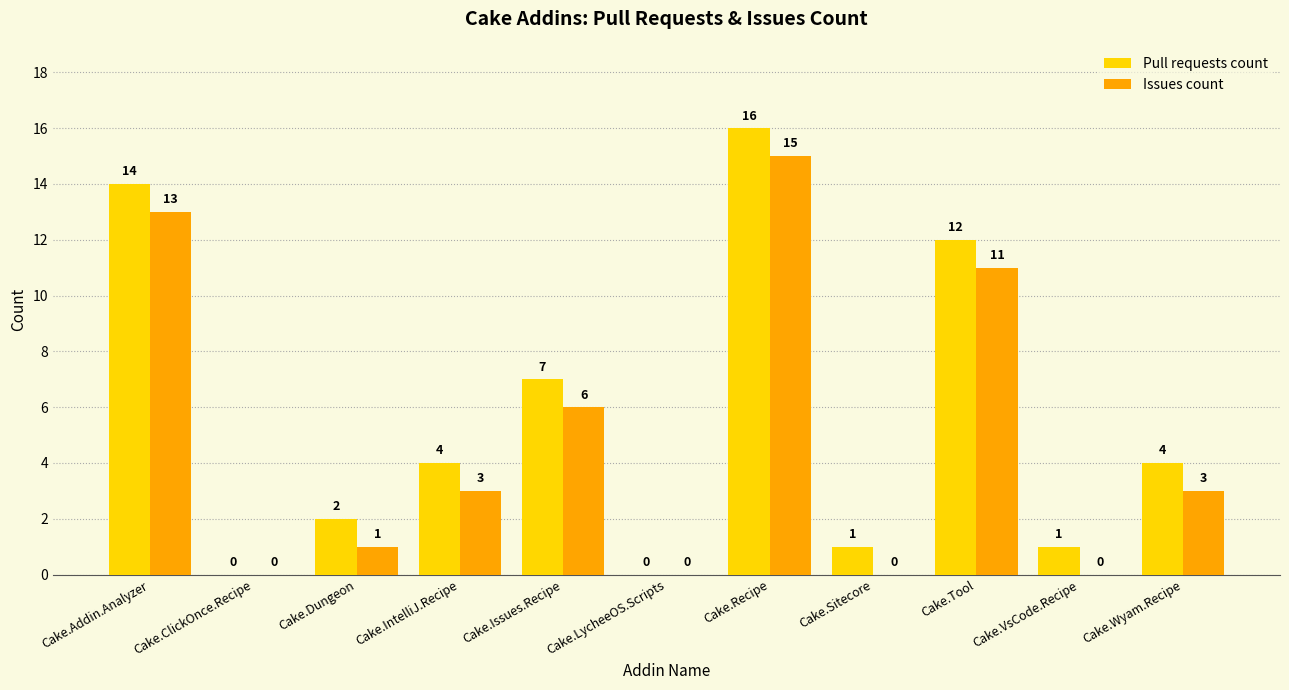

What is the highest value of the Pull requests count series?

16